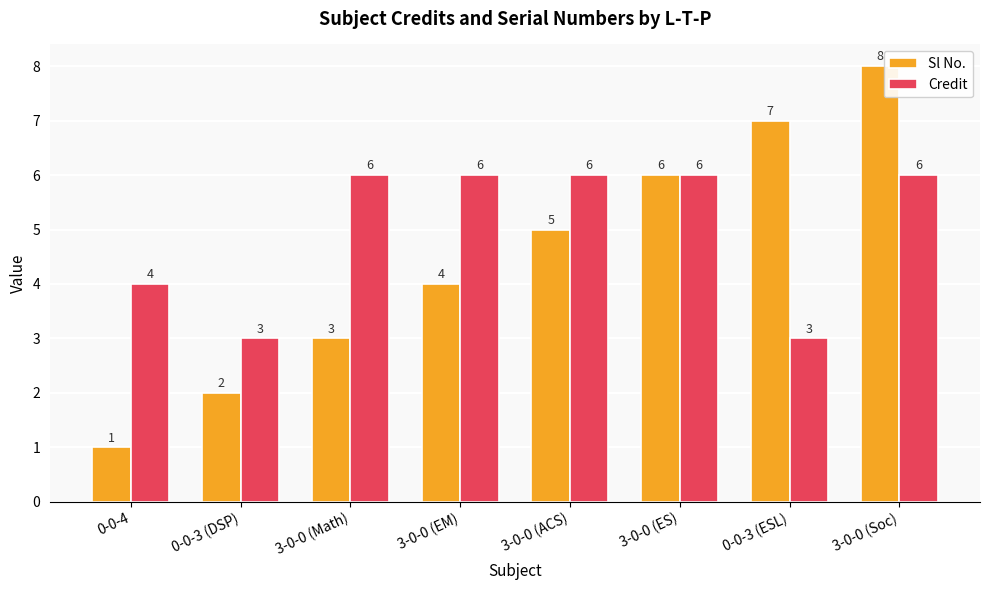

Between 3-0-0 (Math) and 0-0-3 (ESL), which series saw the biggest shift?

Sl No.